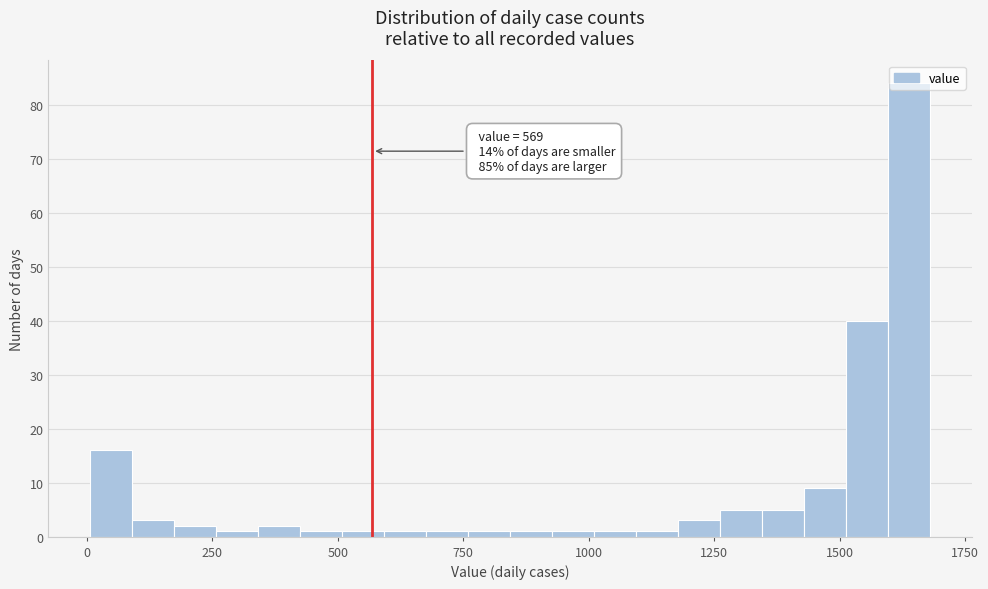

Read against the x-axis, roughly where is the centre of the tallest bar?

1650